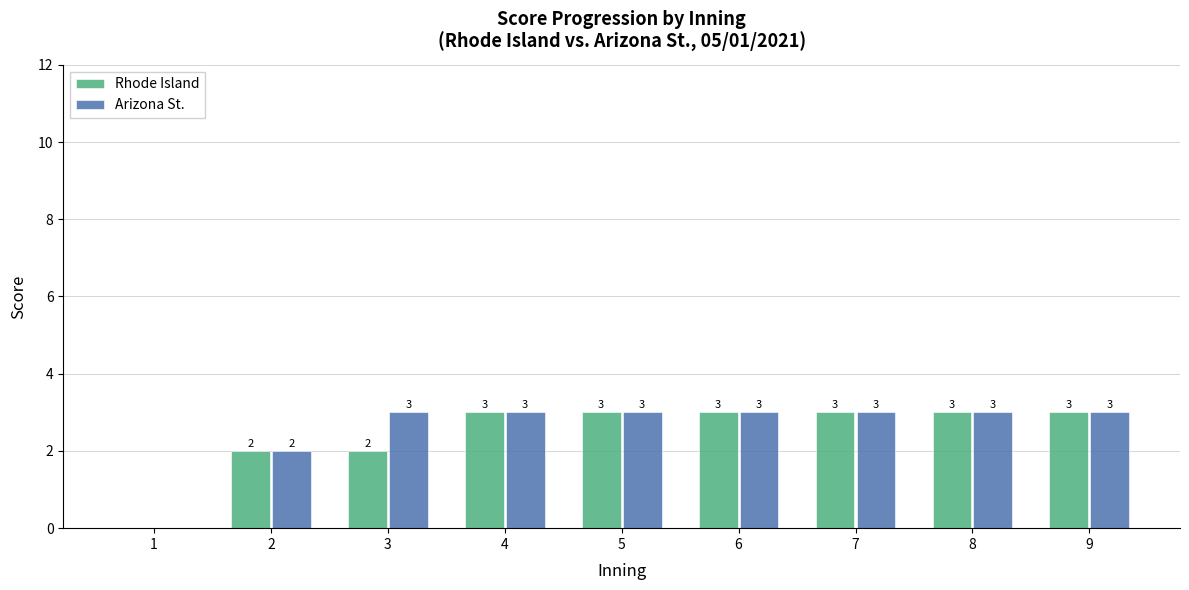

Are the bars horizontal?

No